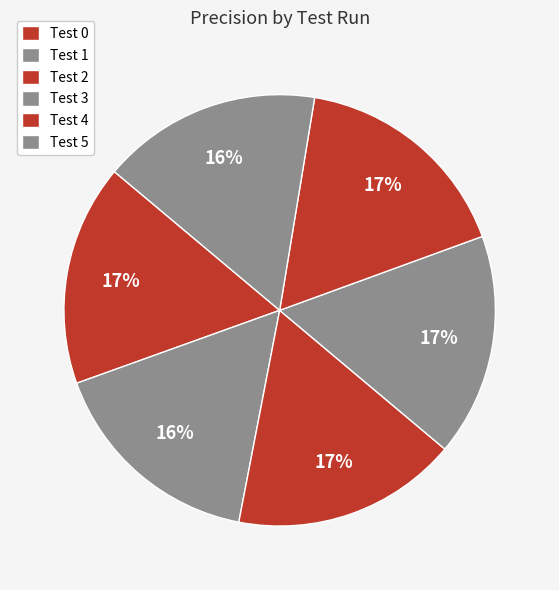

To the nearest percent, what is the average slice percentage?

17%